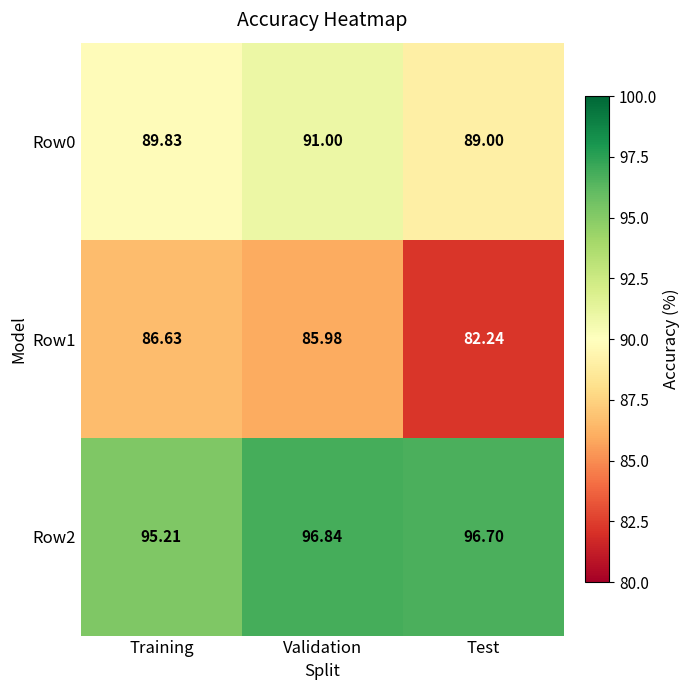

Is the value of Row0 at Validation greater than the value of Row2 at Test?

No